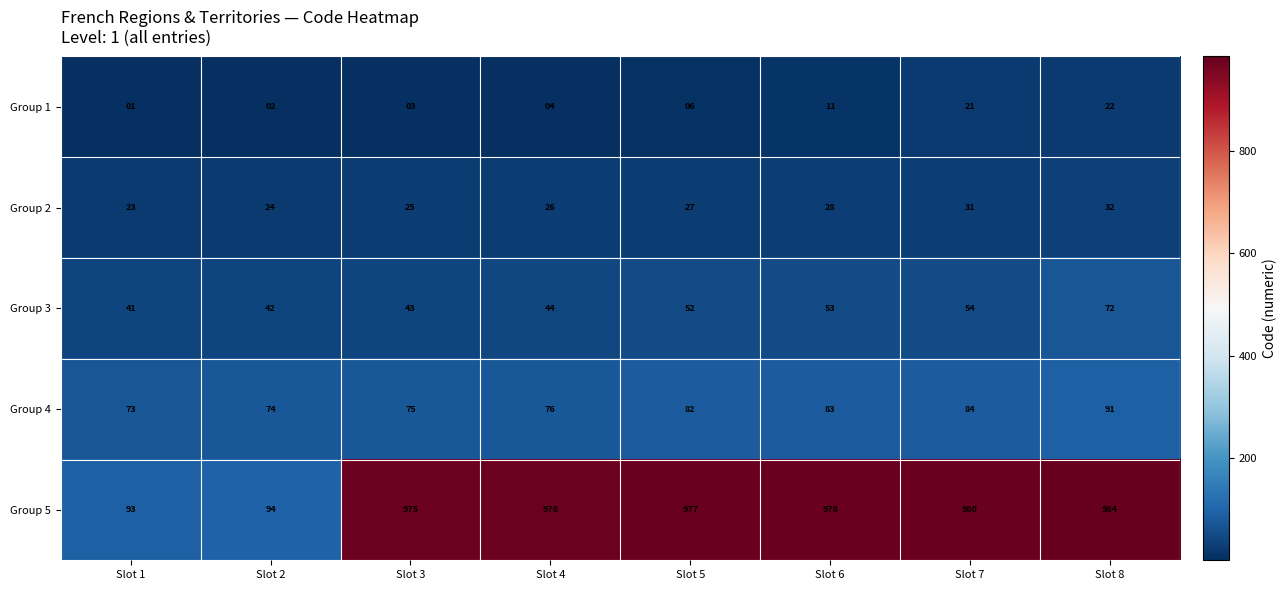

Read the Group 3 value at Slot 6, to the nearest 5.

55